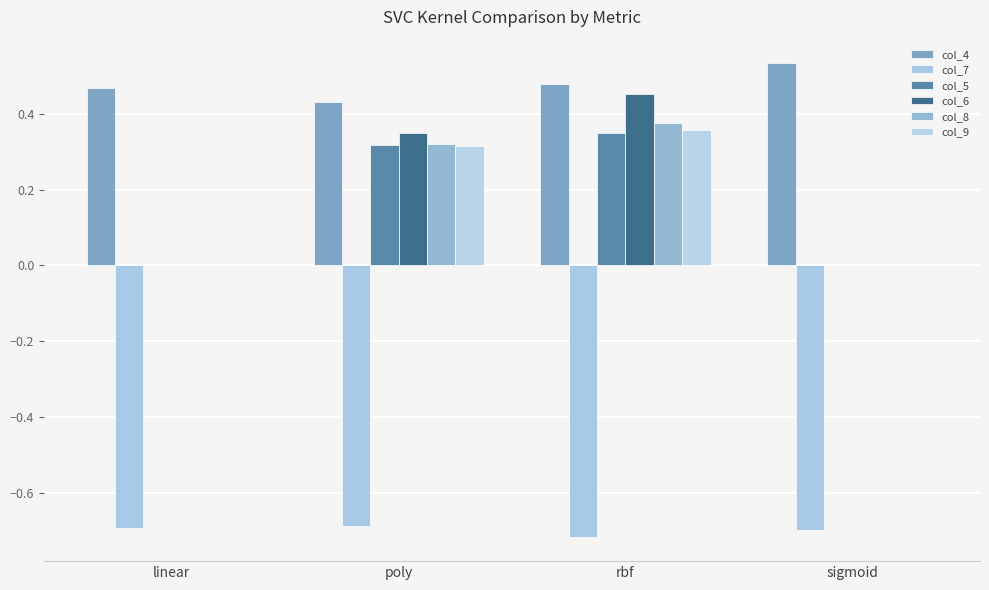

What is the total value across all series at sigmoid?

-0.2